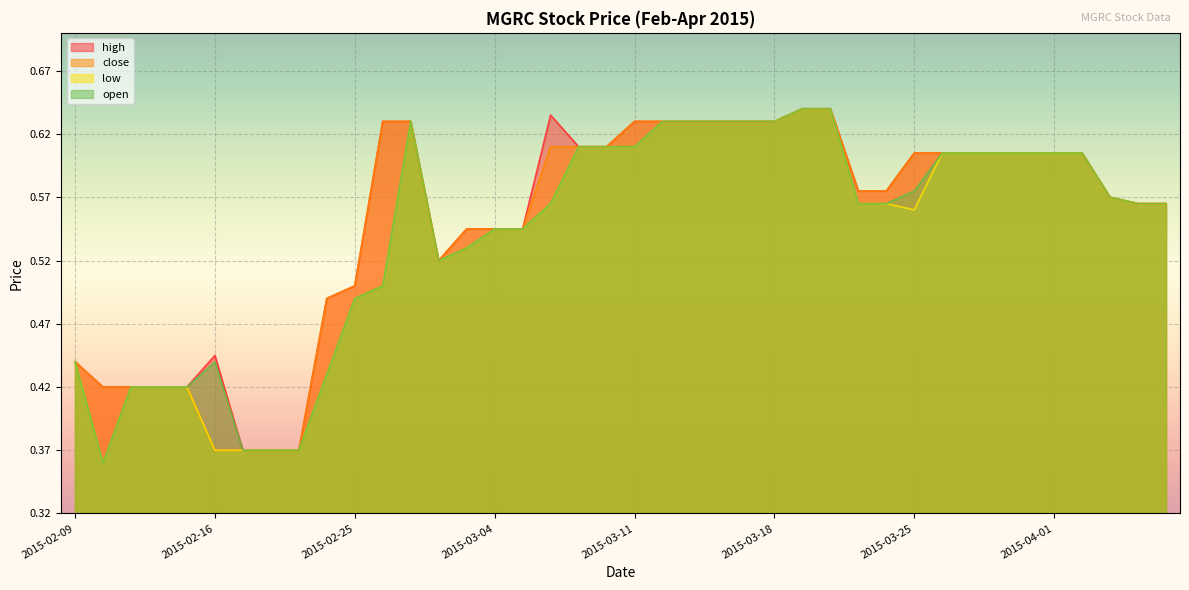

How many lines are shown in the chart?

4